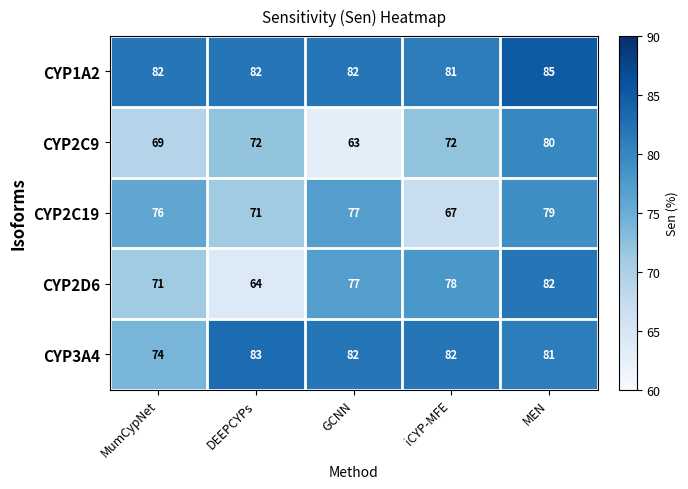

Which category has the lowest value across all series?

GCNN